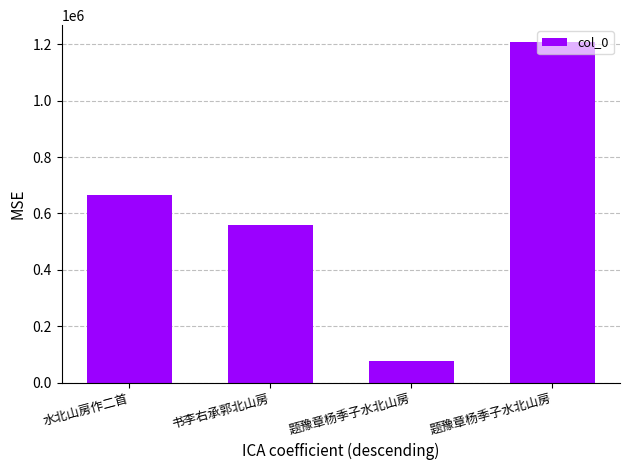

How many bars are there in total?

4